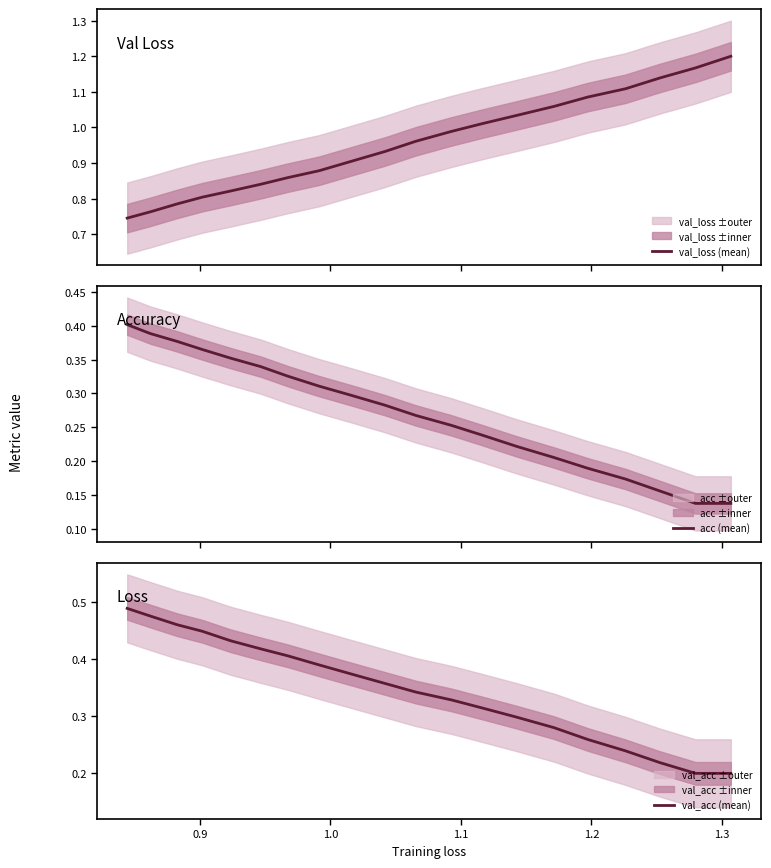

Is the value of val_acc (mean) at 12 greater than the value of val_loss (mean) at 0.8?

No